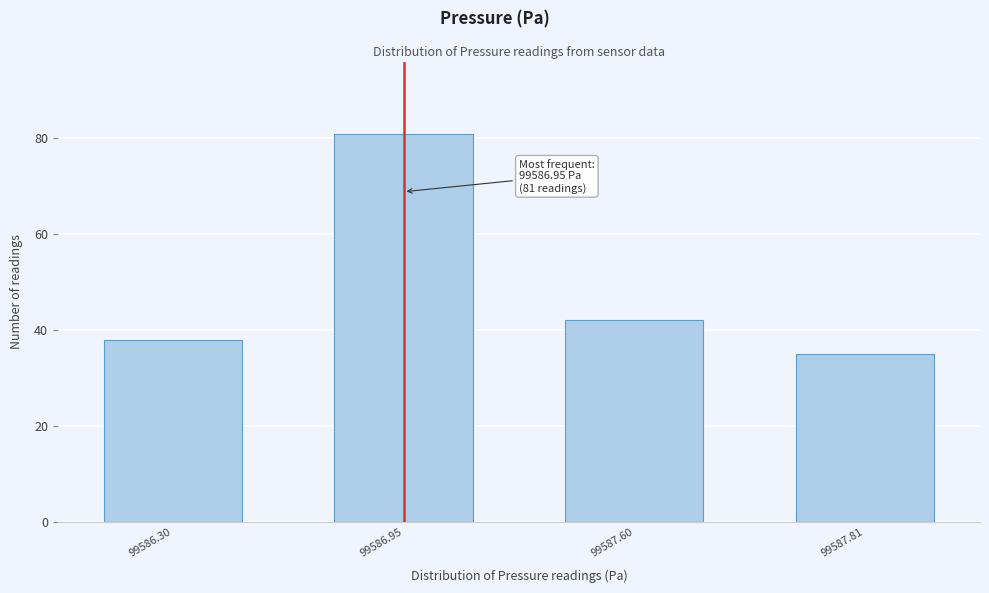

Reading left to right, transcribe all the data shown in this chart.

99586.30=38	99586.95=81	99587.60=42	99587.81=35